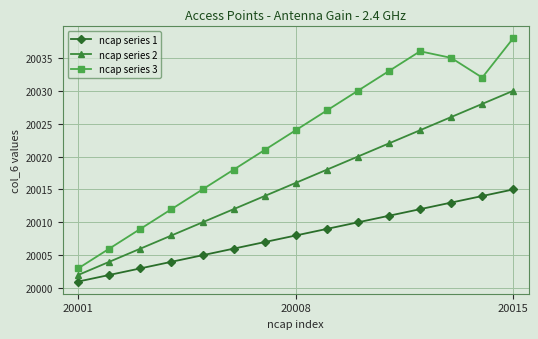

What is the sum of all ncap series 3 values?

300339